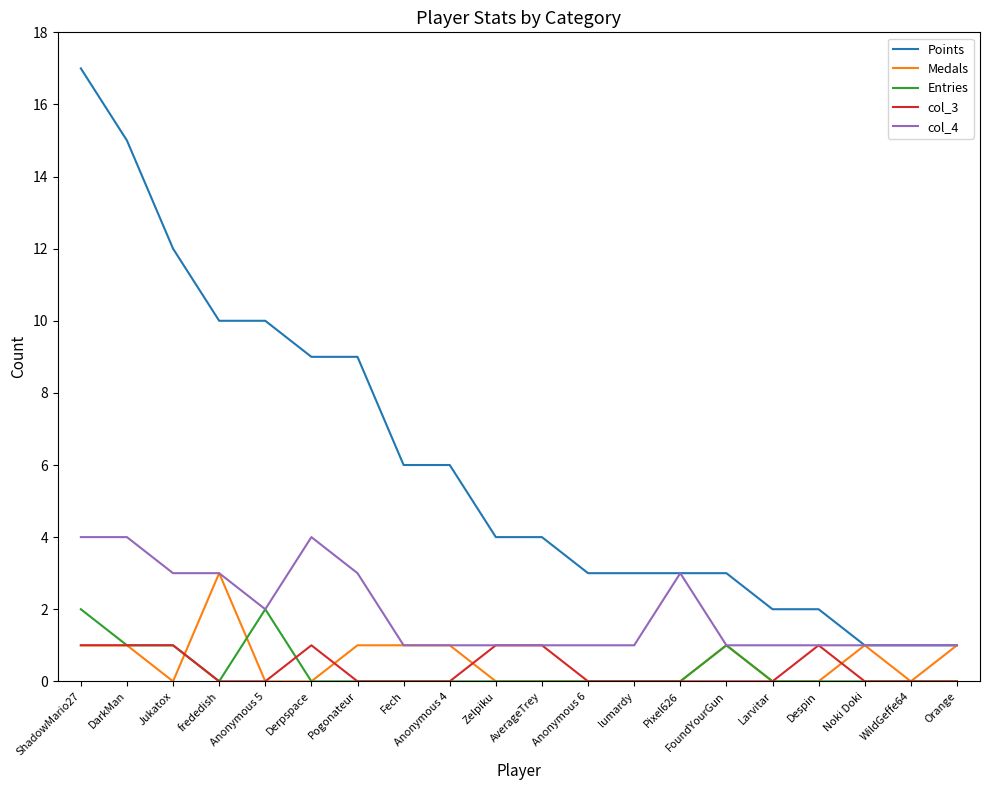

What is the total value across all series at Jukatox?

17